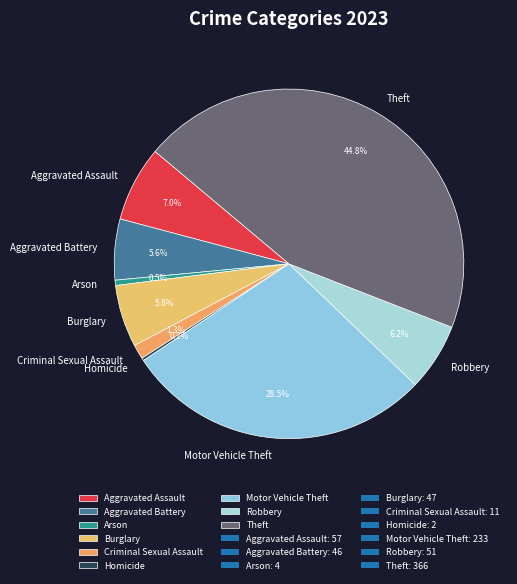

What is the largest slice in the pie chart?

Theft